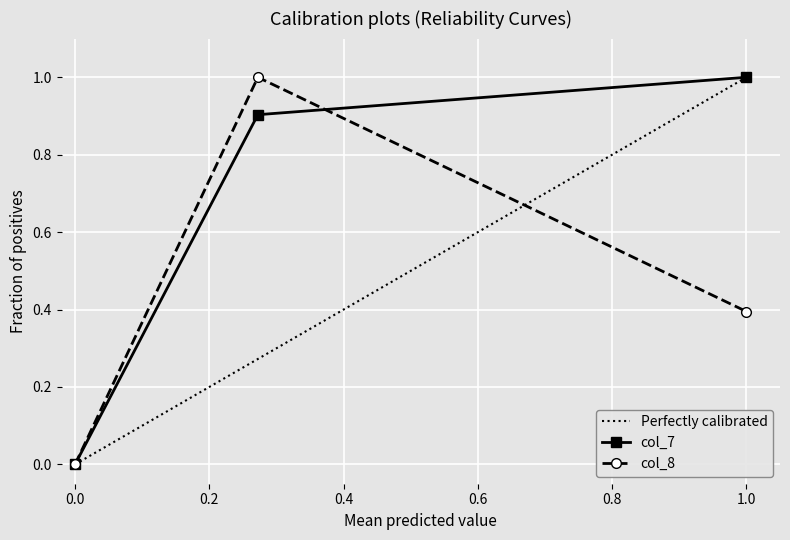

True or false: col_8 has a value of 0.6 at 1.0.

False